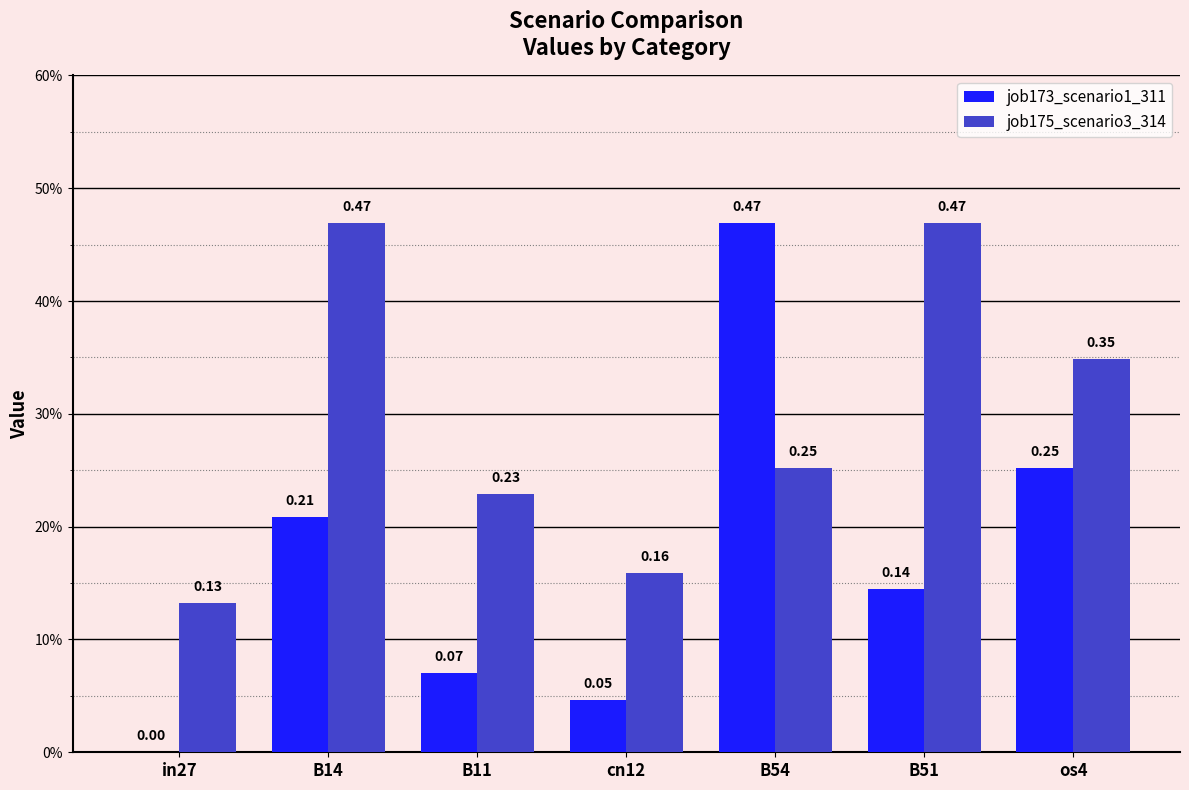

What is the difference between the job173_scenario1_311 values at B54 and os4?

0.2